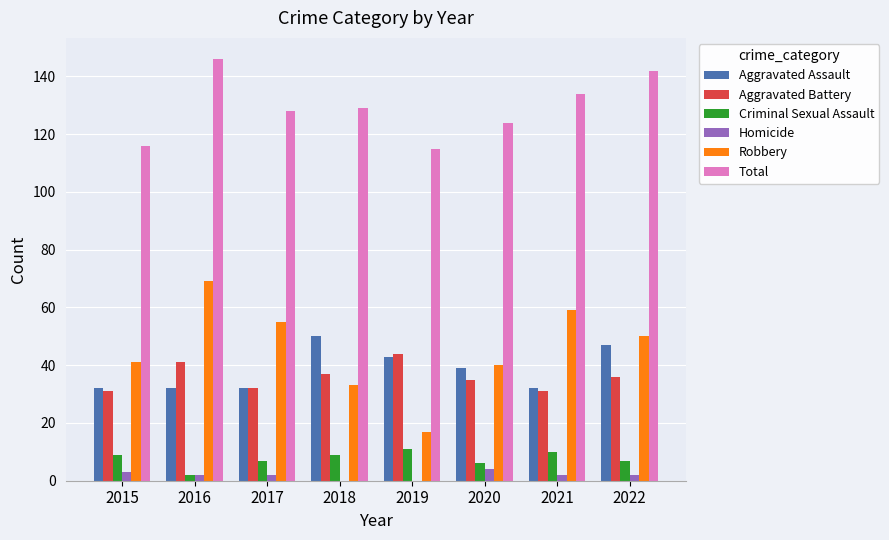

Which series changed the most between 2016 and 2020?

Robbery